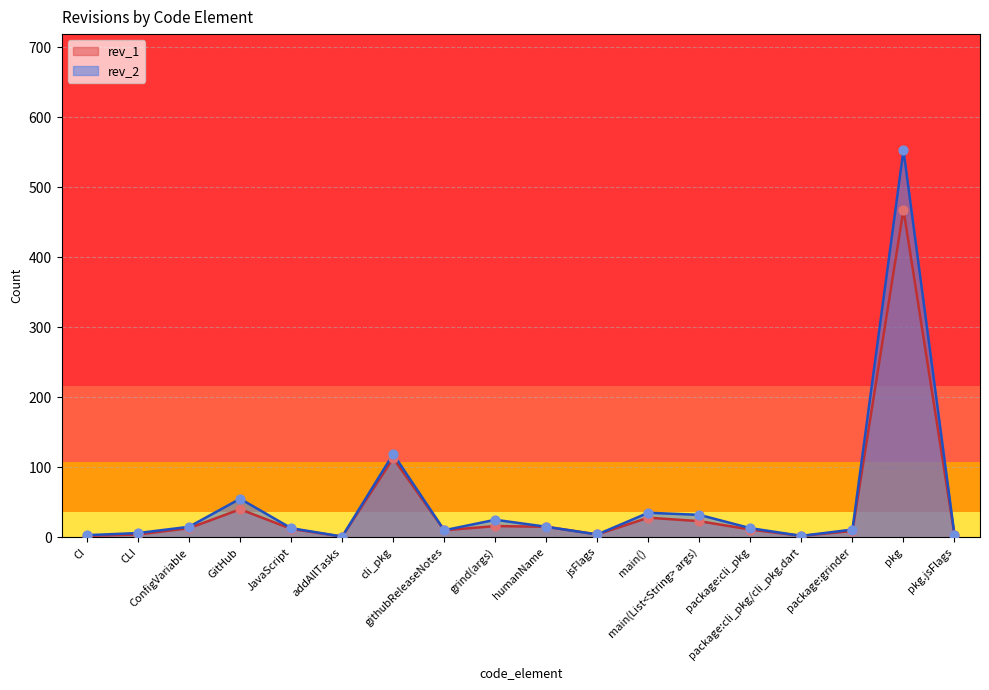

What is the total value across all series at humanName?

30